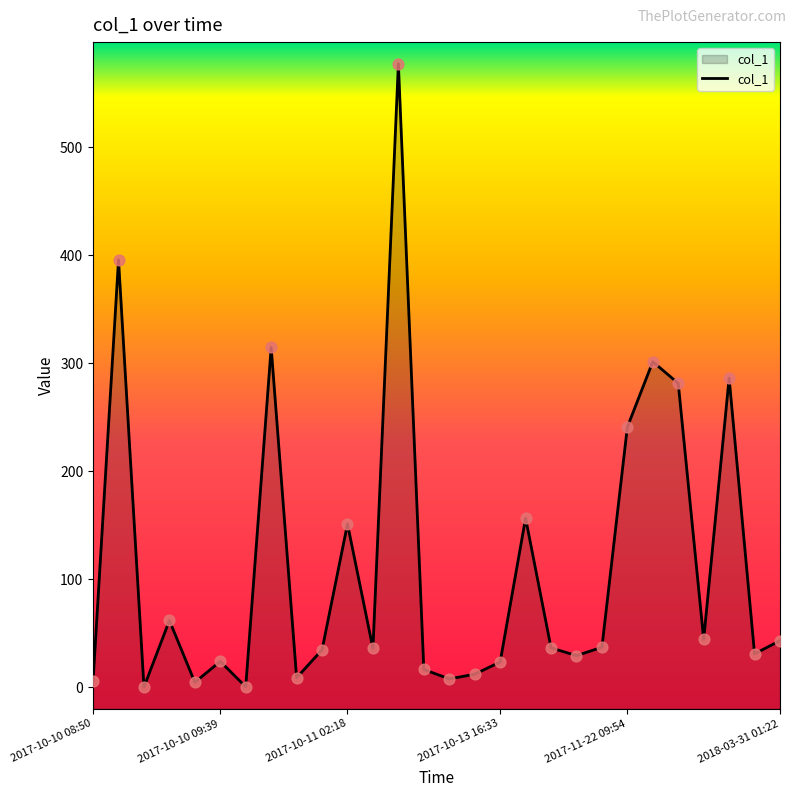

Between 6 and 26, which is larger?

26